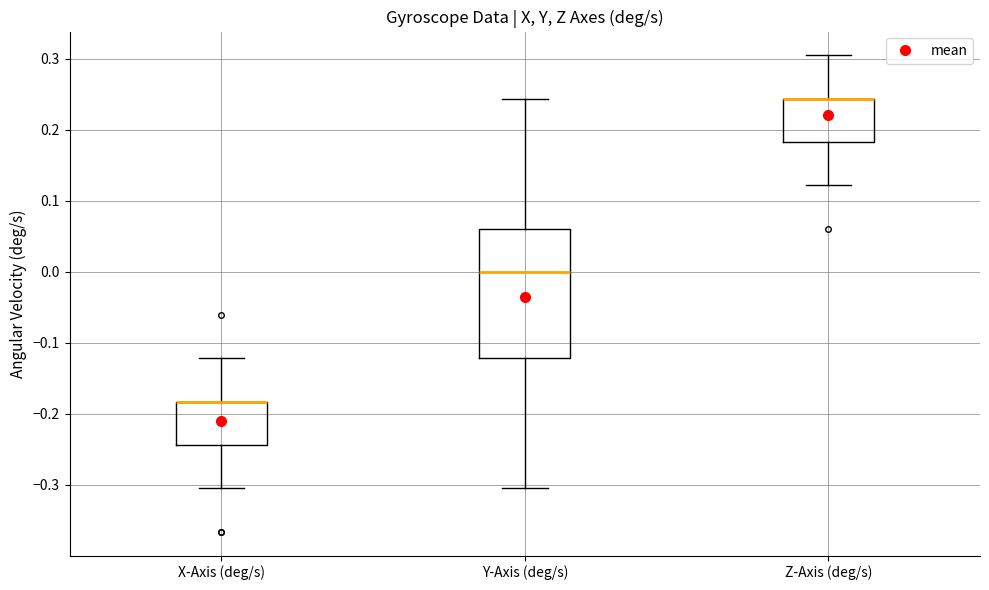

Where does the lower whisker of the box for X-Axis (deg/s) end on the y-axis? The values are not printed on the chart, so give them approximately, as read against the axis.

-0.30